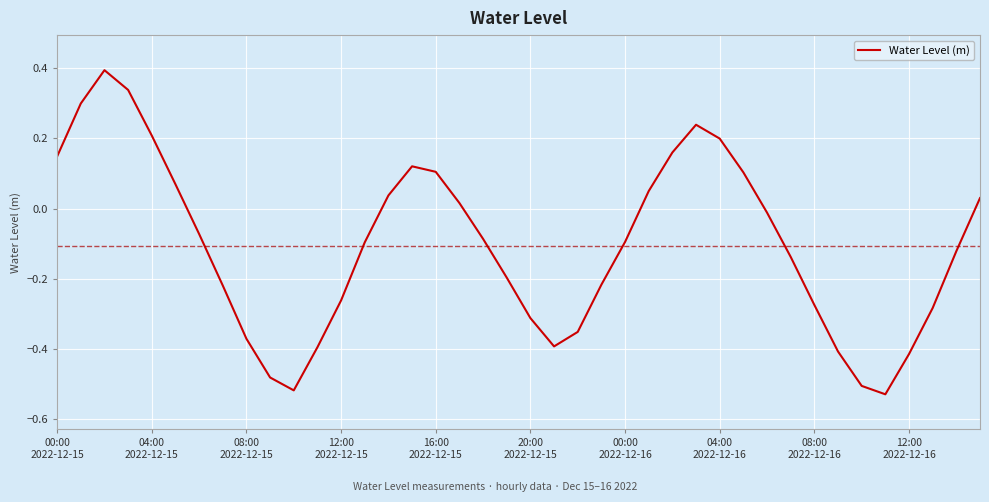

What is the maximum value shown in the chart?

0.4